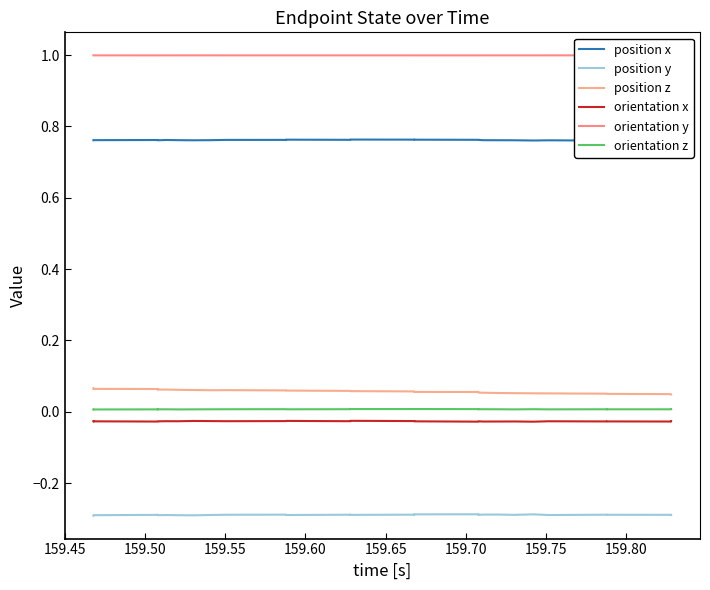

Is this an area chart (filled region under the line)?

No